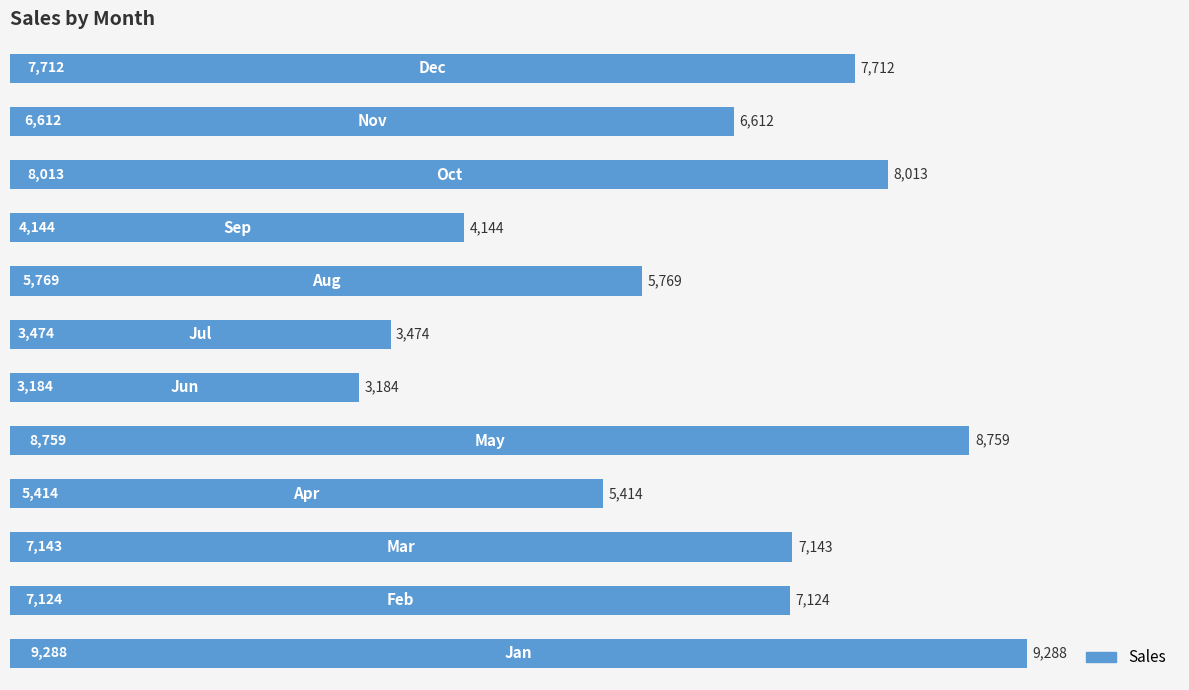

How many bars are there in total?

12